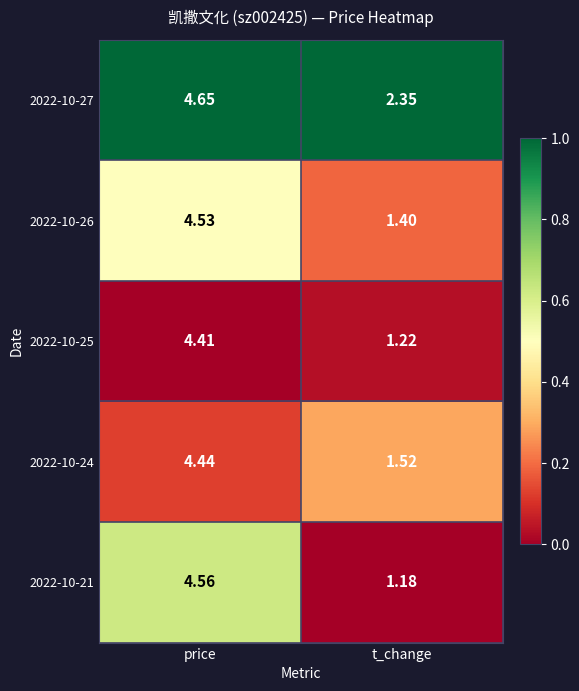

Is the value of 2022-10-26 at price greater than the value of 2022-10-25 at t_change?

Yes